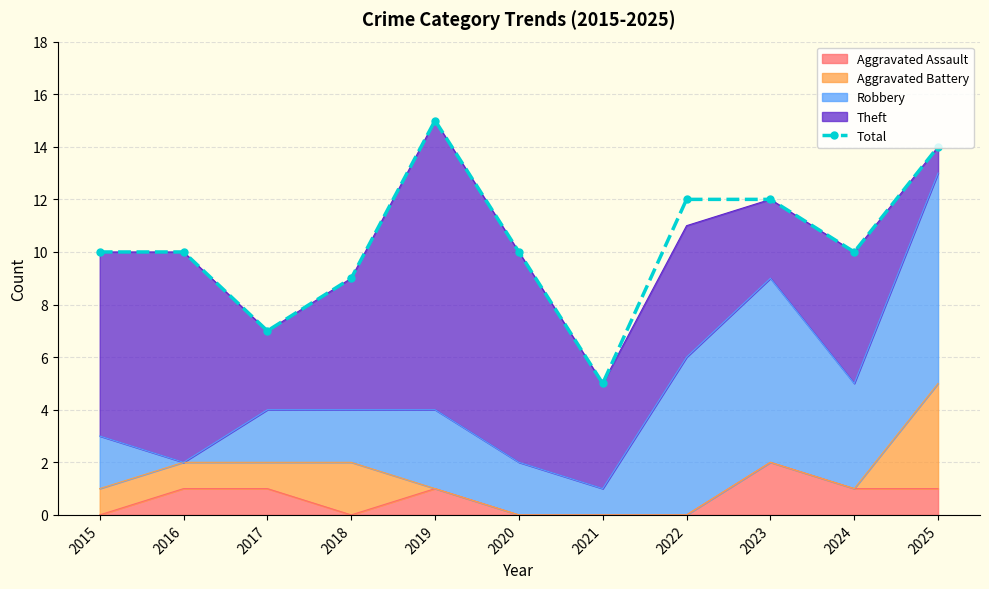

True or false: the data shows 12 at 2023.

True